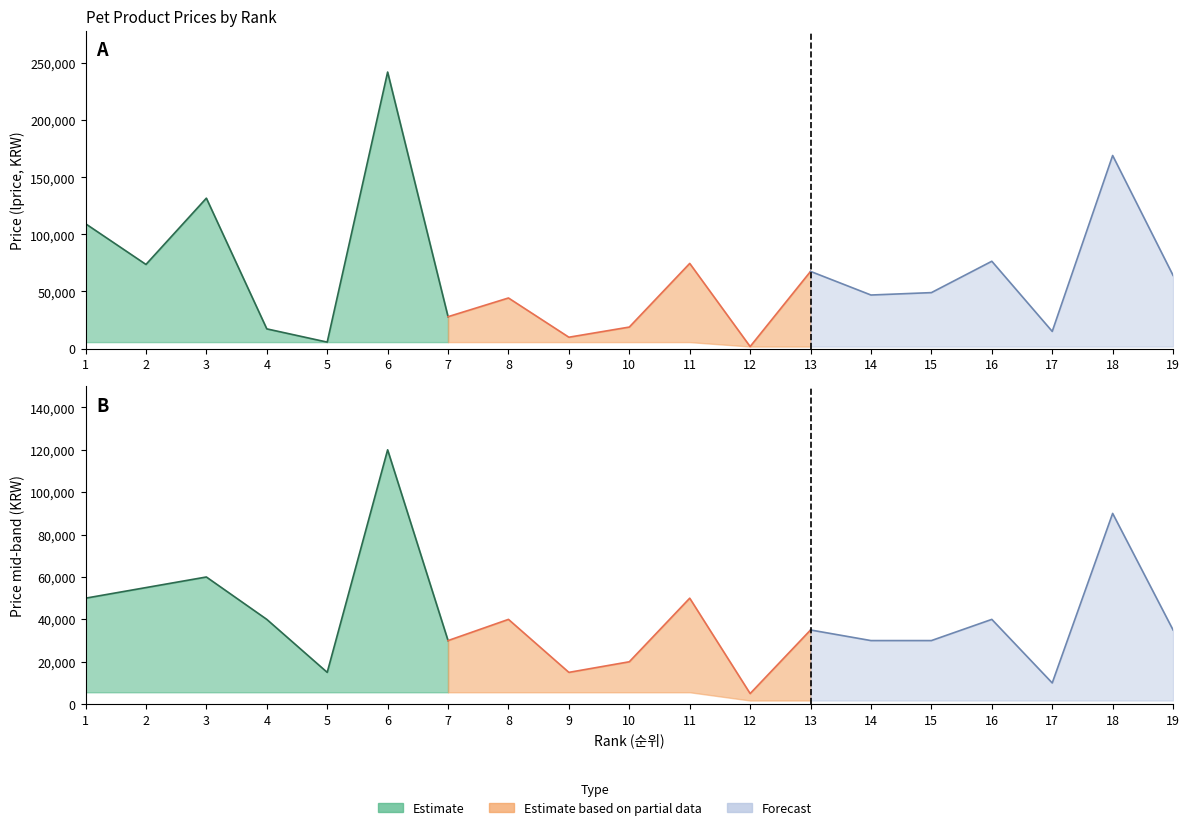

What is the sum of all values?

1245660